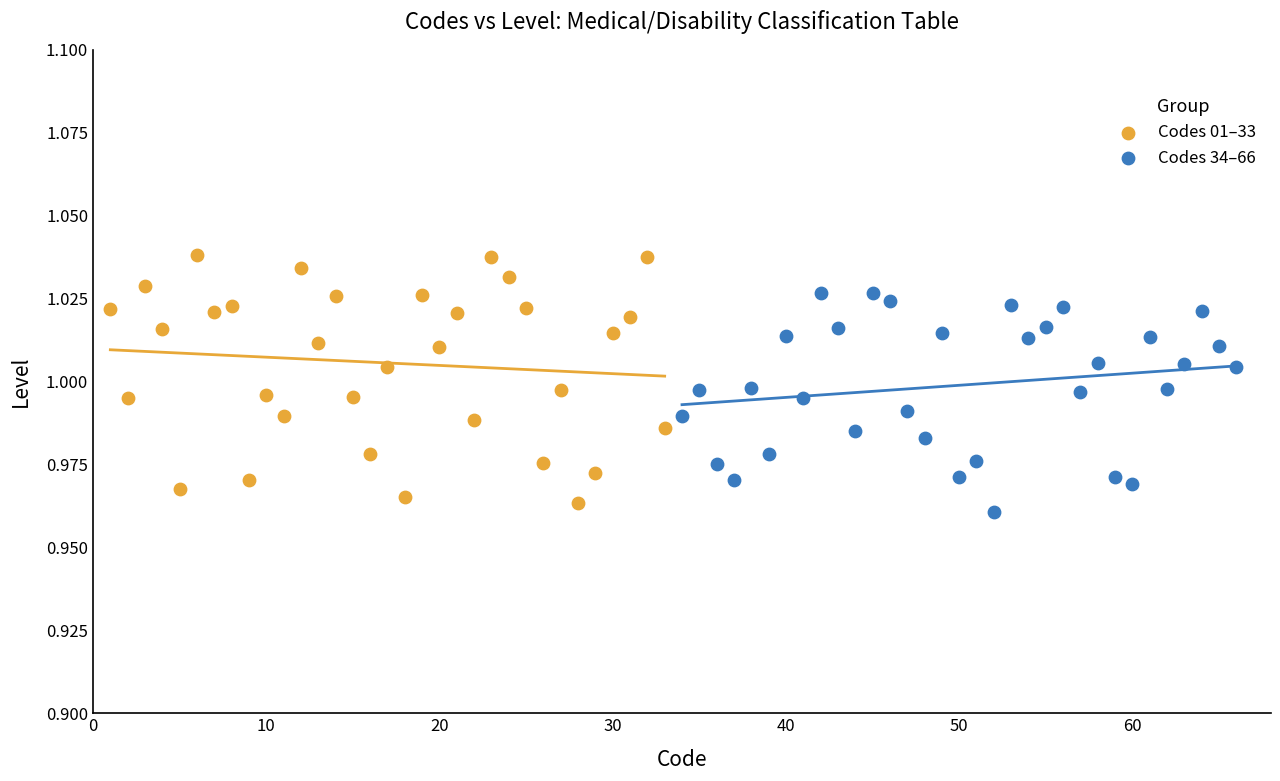

Which series reaches the maximum Y coordinate?

Codes 01–33